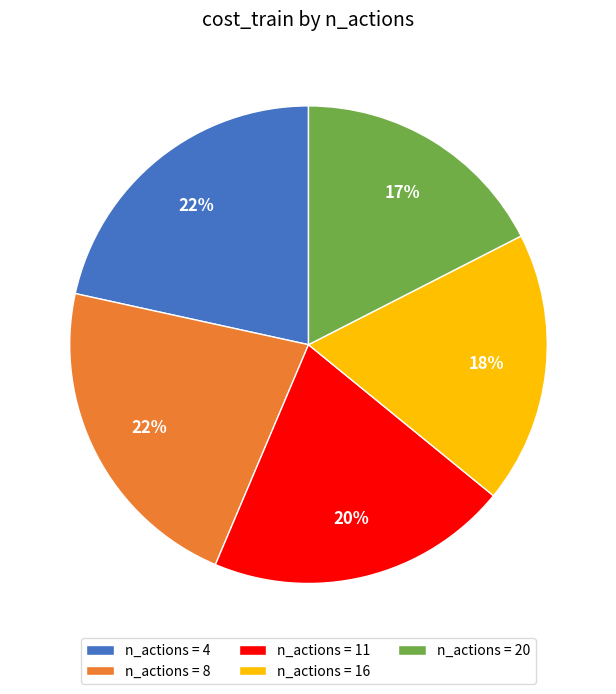

Is it true that n_actions = 11 is 20% of the pie?

True